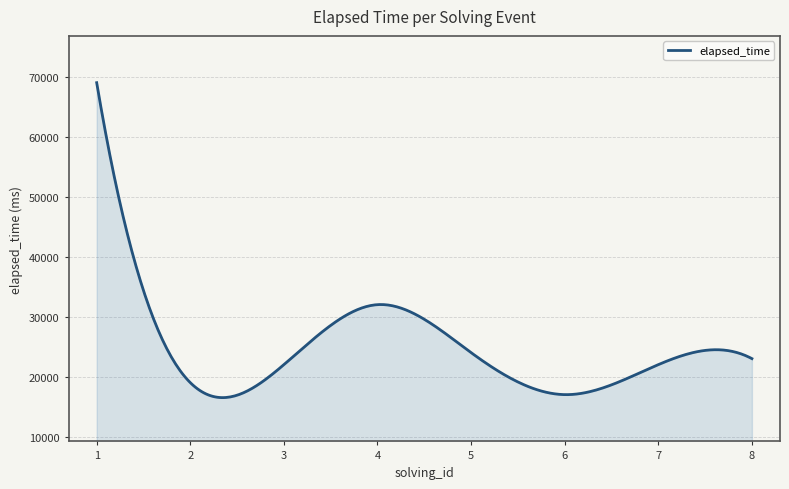

What is the sum of all values?

7519946.8